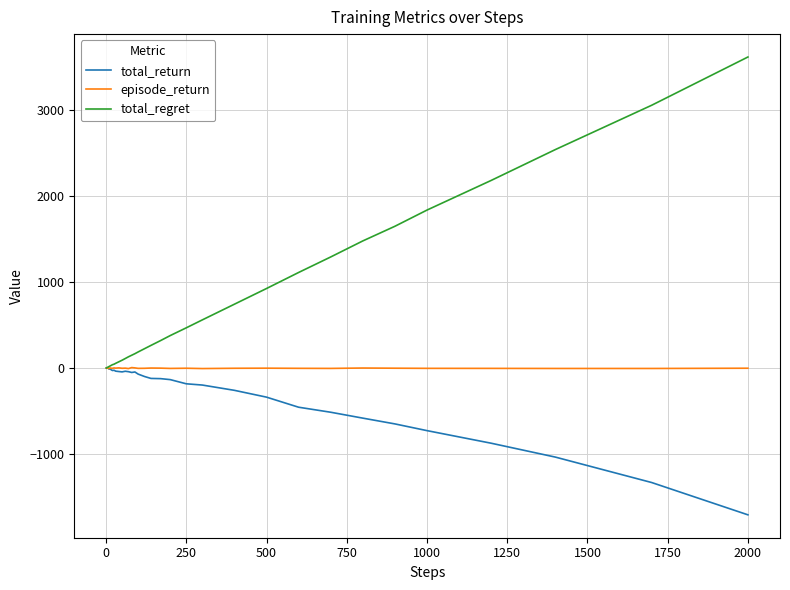

What is the maximum value for total_regret?

3610.0